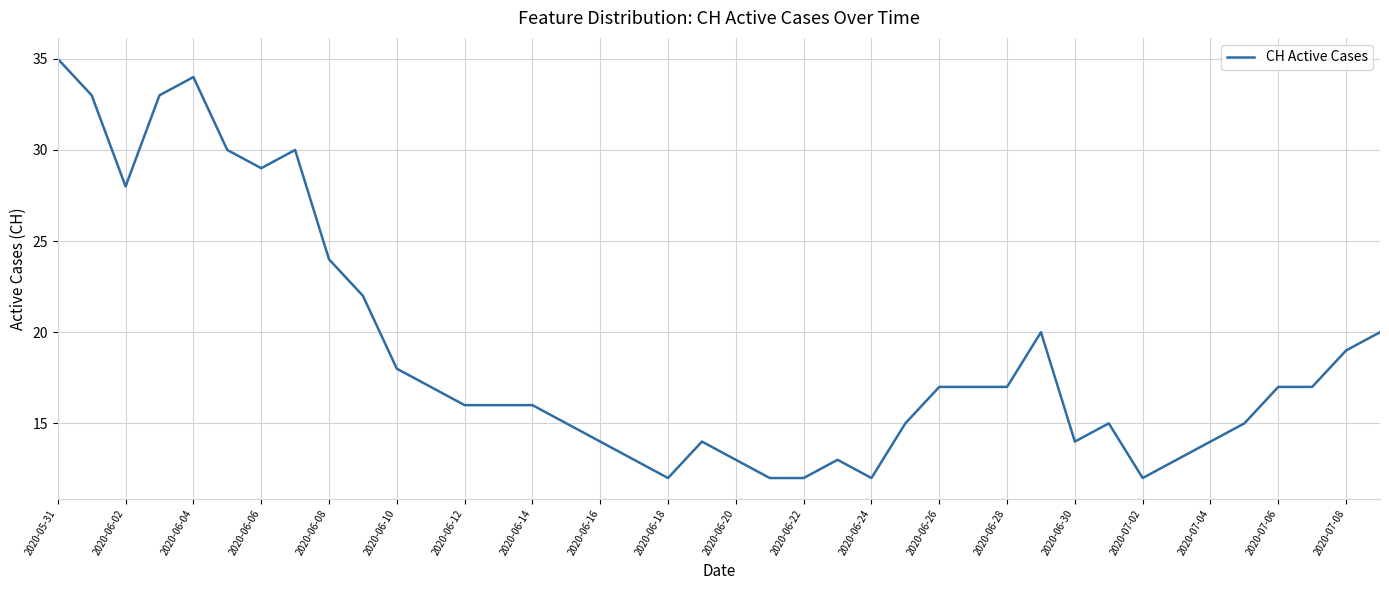

What is the minimum value shown in the chart?

12